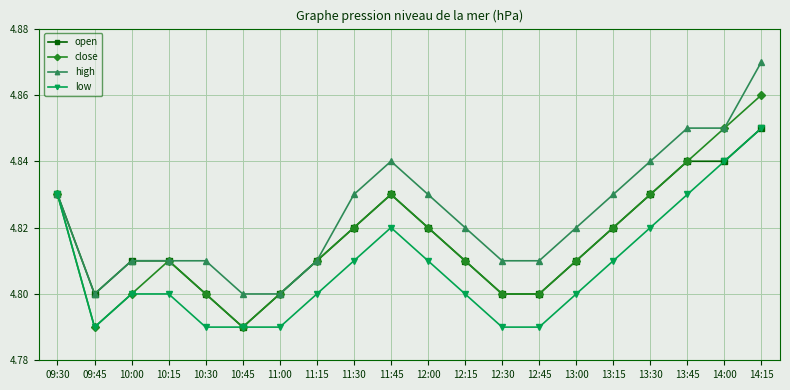

What is the label of the 14th point from the left?

12:45